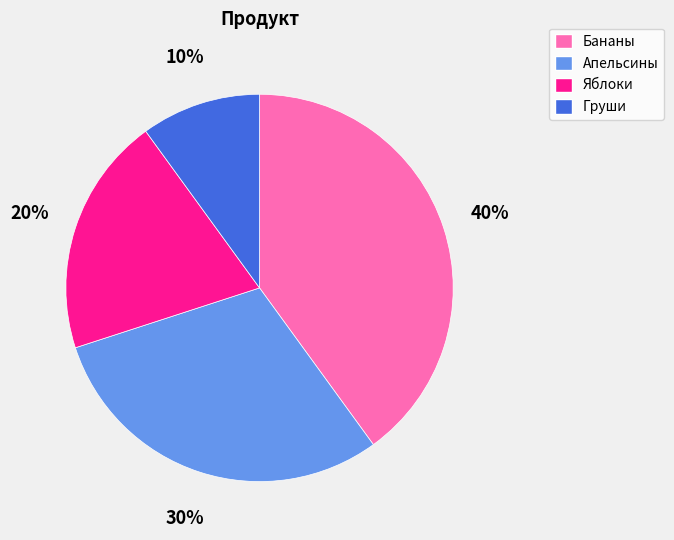

To the nearest percent, what is the difference between the Груши and Апельсины slice percentages?

20%